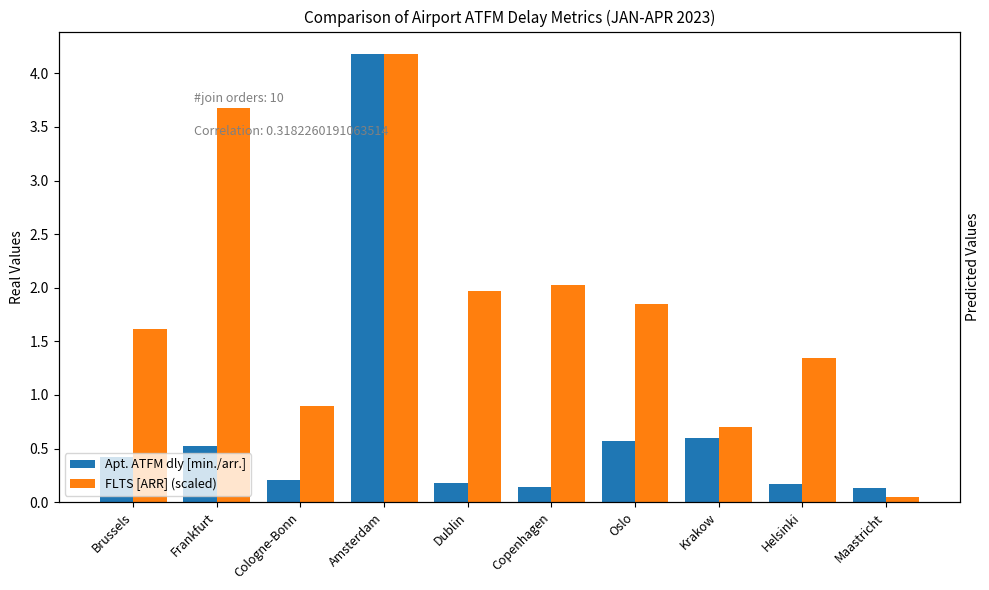

Reading right to left, transcribe all the data shown in this chart.

Apt. ATFM dly [min./arr.]: Maastricht=0.1	Helsinki=0.2	Krakow=0.6	Oslo=0.6	Copenhagen=0.1	Dublin=0.2	Amsterdam=4.2	Cologne-Bonn=0.2	Frankfurt=0.5	Brussels=0.4
FLTS [ARR] (scaled): Maastricht=0.1	Helsinki=1.3	Krakow=0.7	Oslo=1.8	Copenhagen=2.0	Dublin=2.0	Amsterdam=4.2	Cologne-Bonn=0.9	Frankfurt=3.7	Brussels=1.6